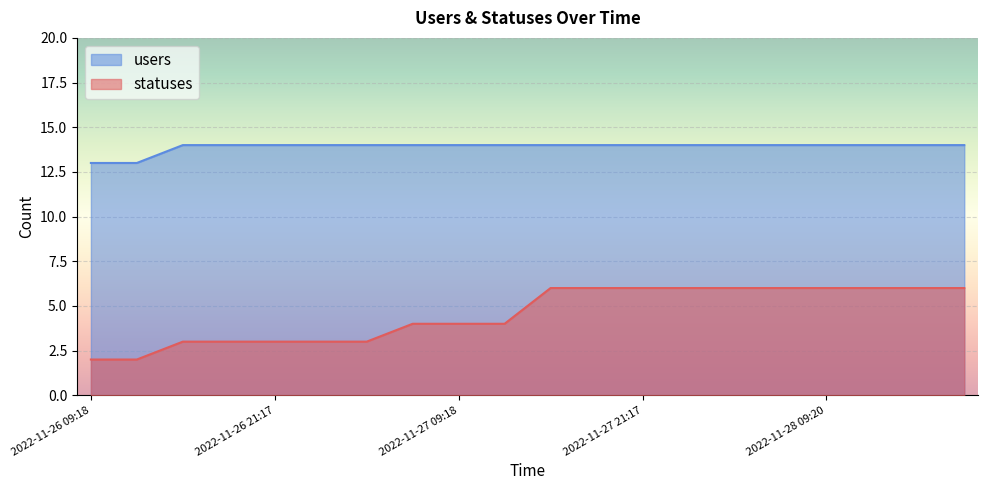

What is the value of the statuses point at the 10th from the left?

4